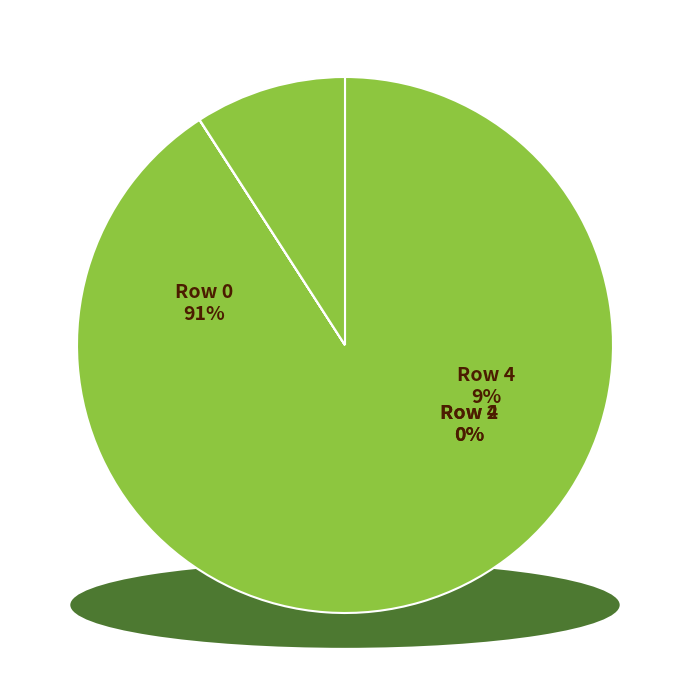

Which category has the smallest portion of the pie?

1